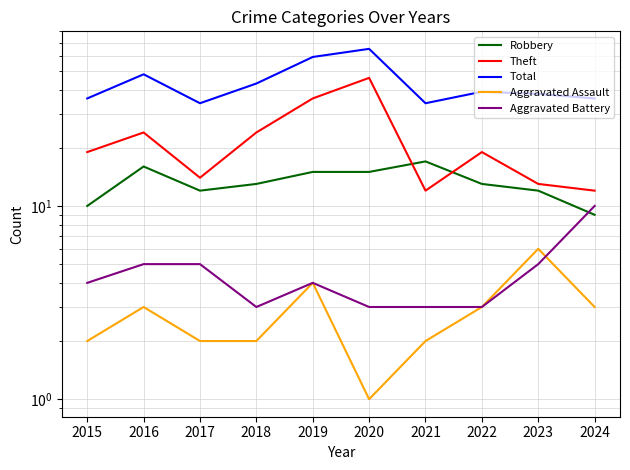

In Aggravated Battery, how many points are lower than both neighbors (excluding endpoints)?

1